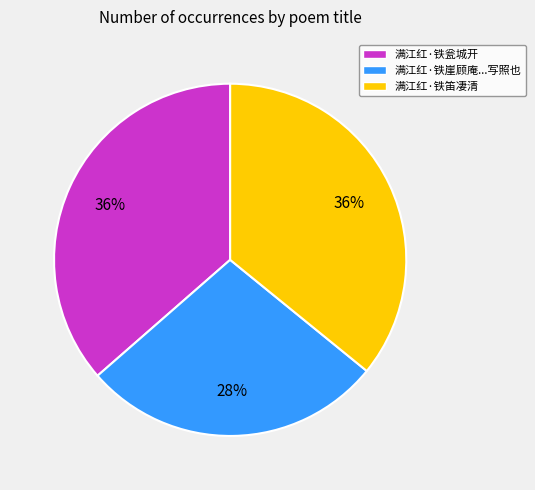

To the nearest percent, what is the difference between the 满江红·铁崖顾庵...写照也 and 满江红·铁笛凄清 slice percentages?

8%